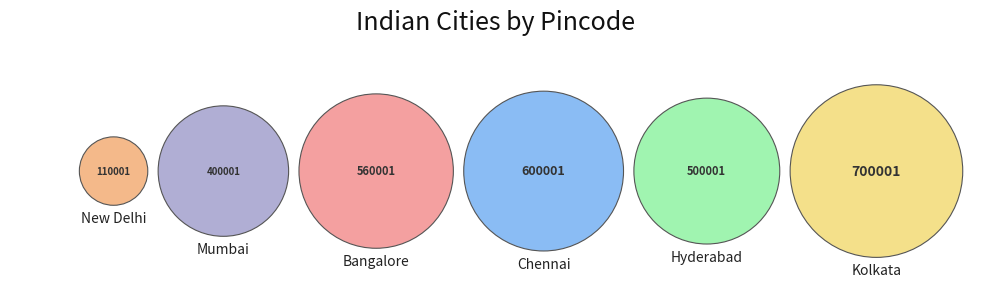

Between Bangalore and Hyderabad, which is larger?

Bangalore